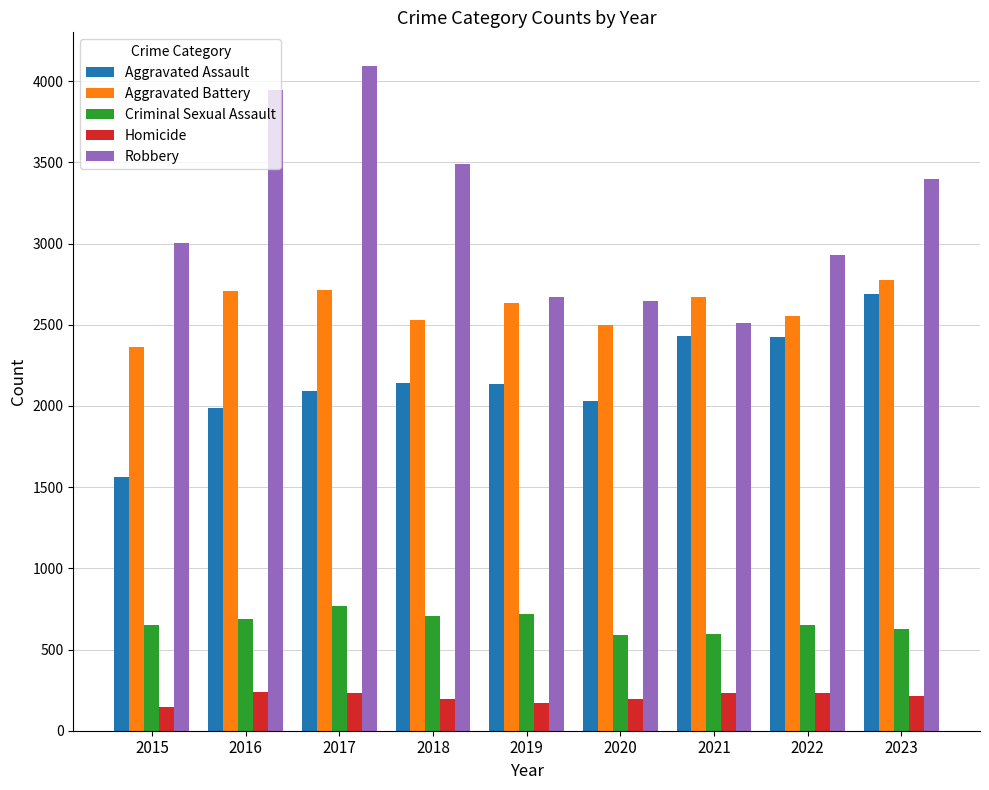

At which category does the chart reach its peak across all series?

2017